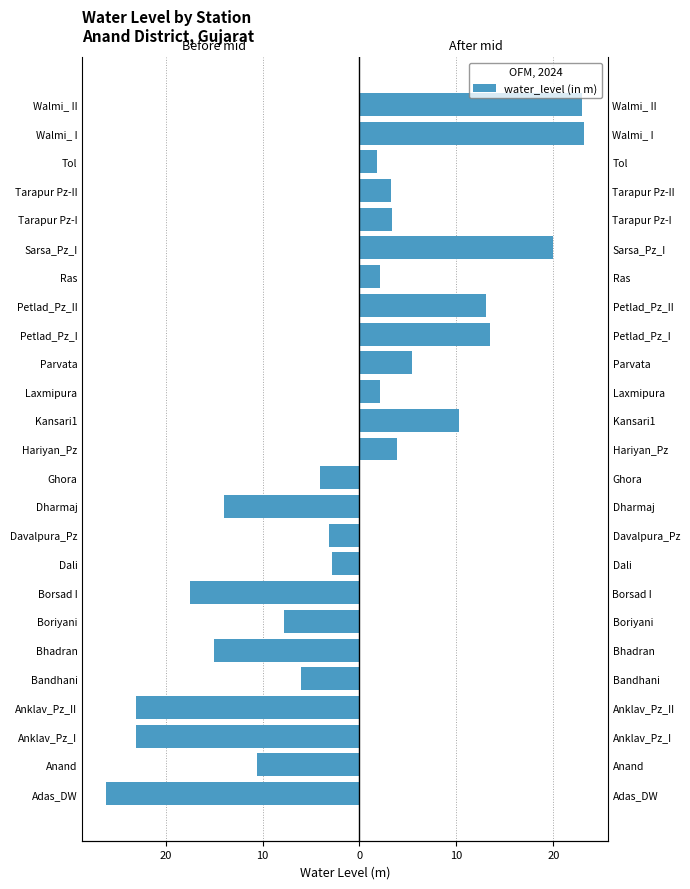

What is the change in value from Anklav_Pz_II to Bhadran?

+8.0